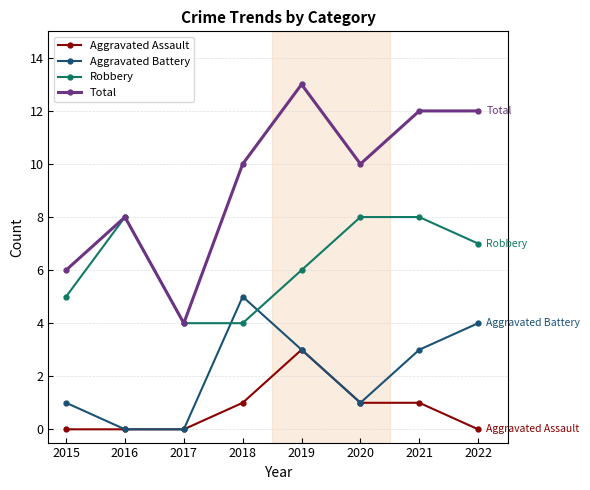

What is the spread (max minus min) of values at 2021?

11